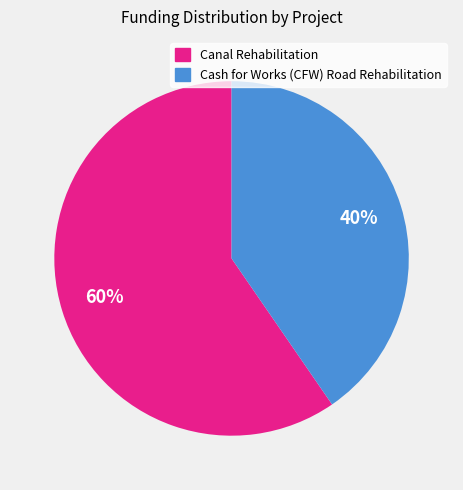

How many segments does this pie chart have?

2